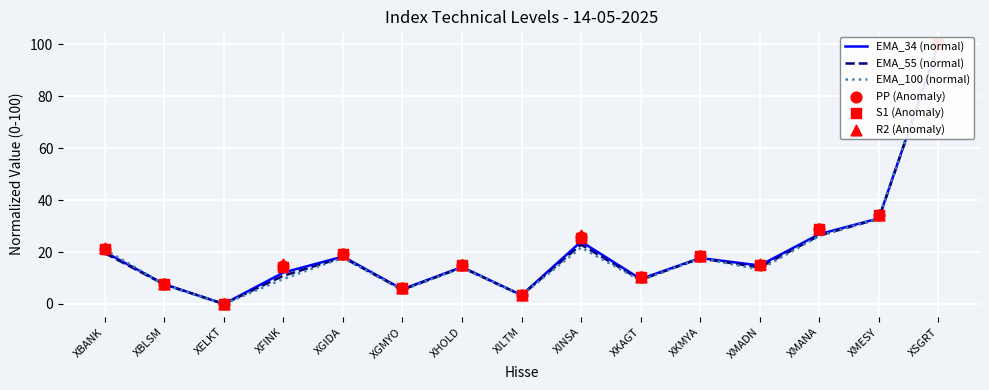

What is the total value across all series at XGMYO?

34.8